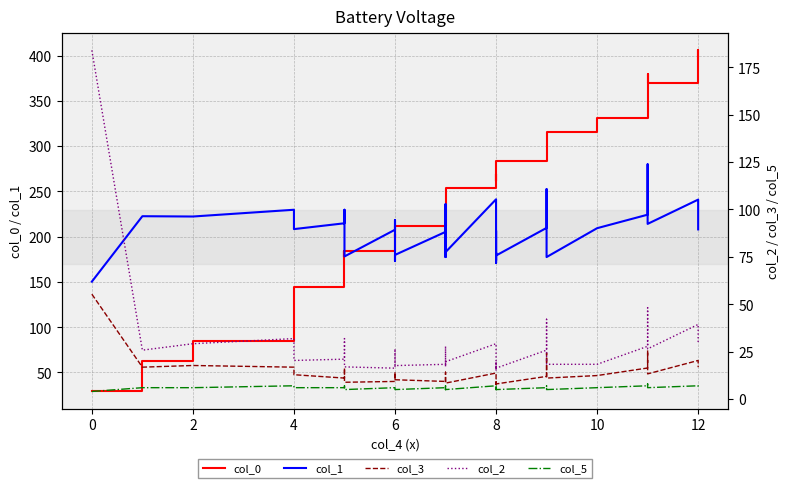

Rank the series by their maximum value, from highest to lowest.

col_0, col_1, col_2, col_3, col_5